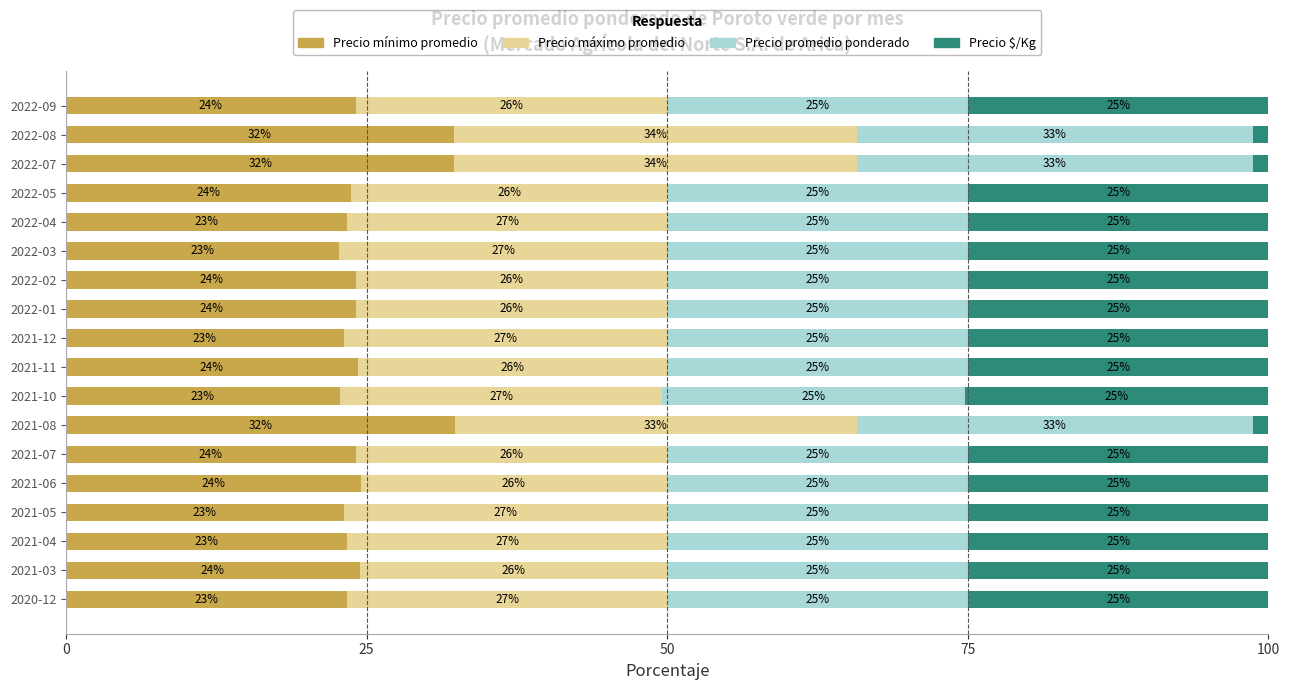

What is the minimum value for Precio mínimo promedio?

22.7